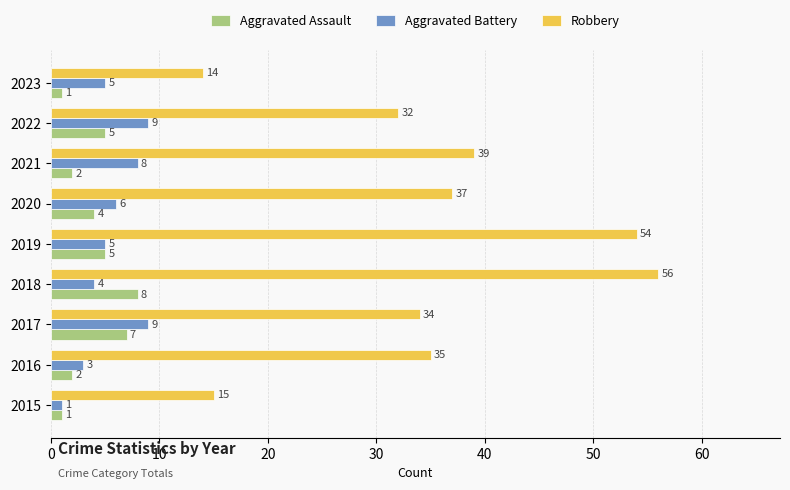

Rank the categories by Robbery value from lowest to highest.

2023, 2015, 2022, 2017, 2016, 2020, 2021, 2019, 2018